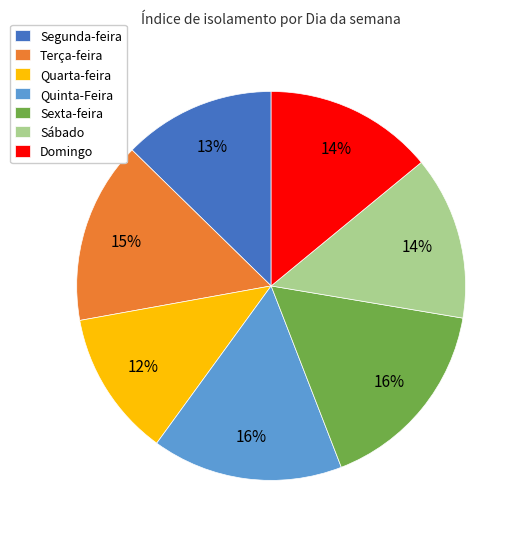

Is there any slice that represents more than half of the pie?

No